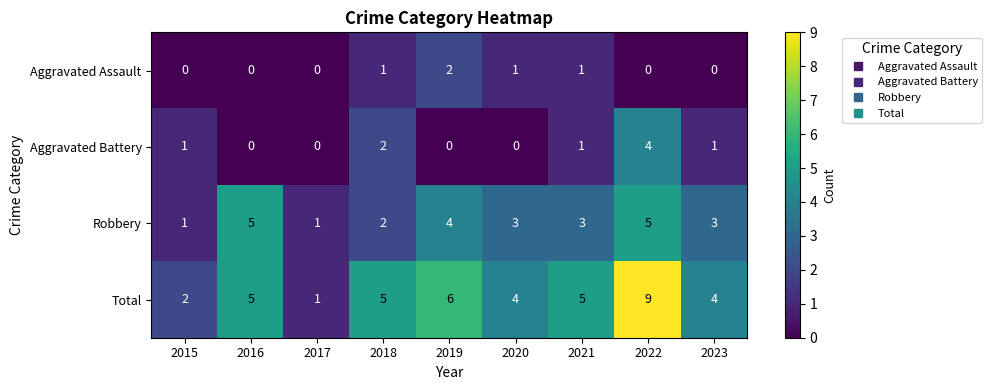

Which series has the widest spread of values?

Total